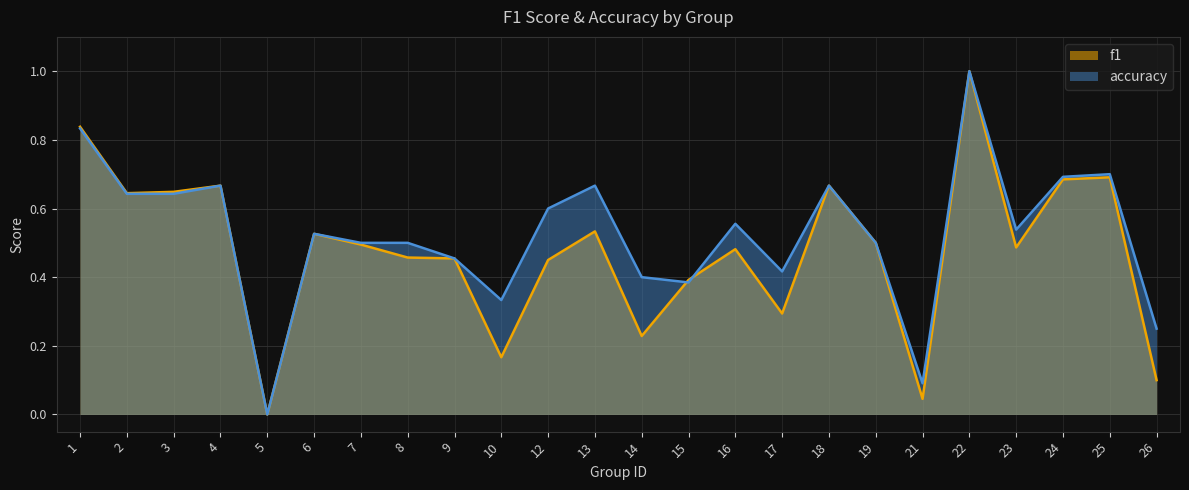

What are all the series names shown in the legend?

f1, accuracy